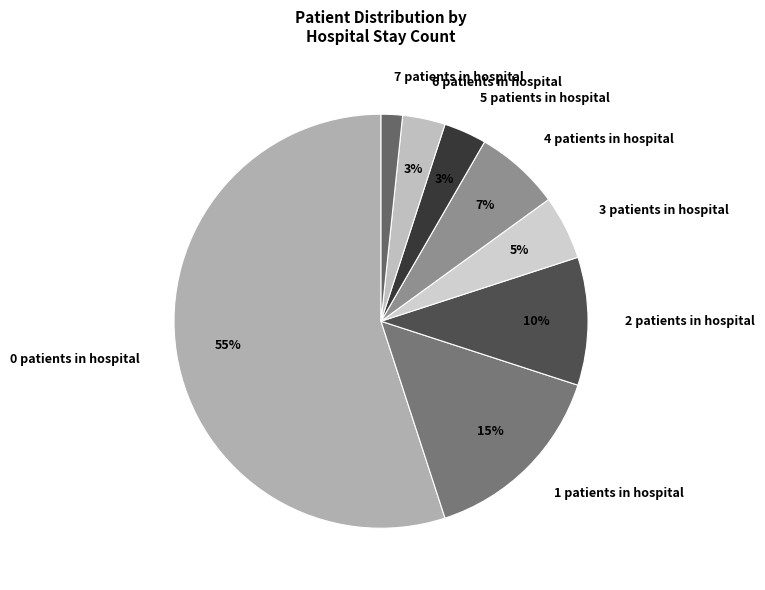

How many segments does this pie chart have?

8